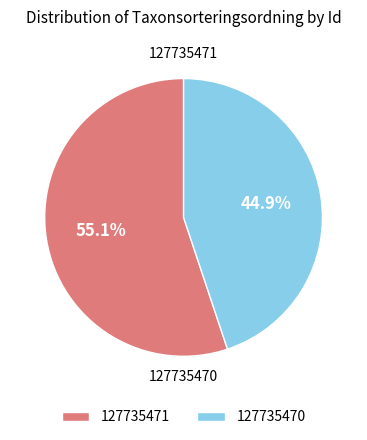

Does 127735470 represent more than half of the total?

No